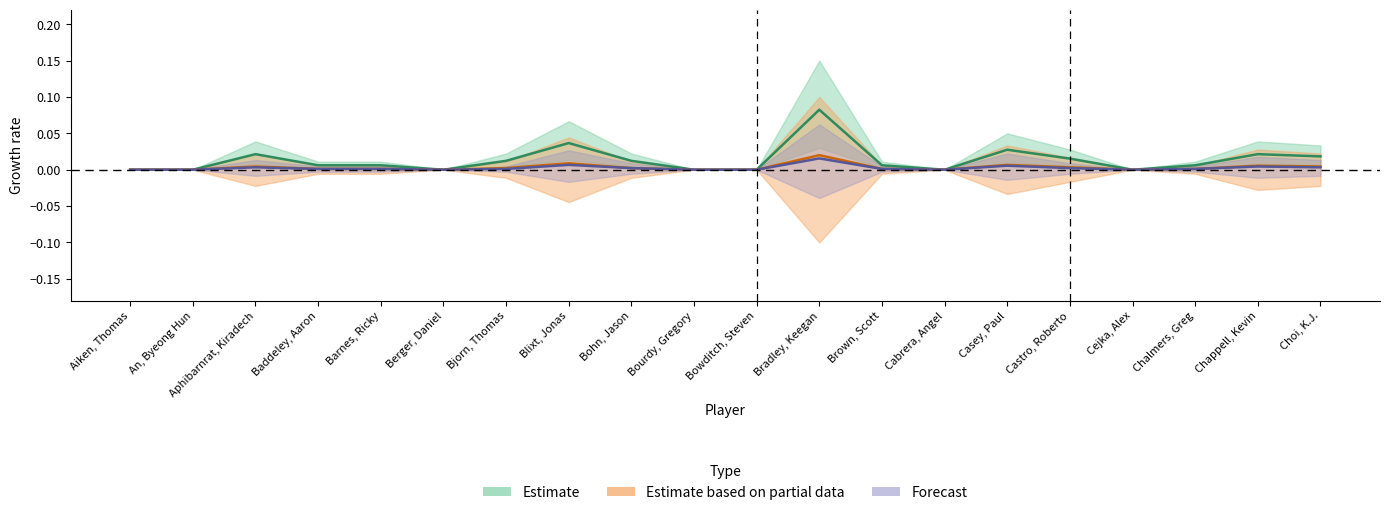

Which has a higher value, Barnes, Ricky or Choi, K.J.?

Choi, K.J.